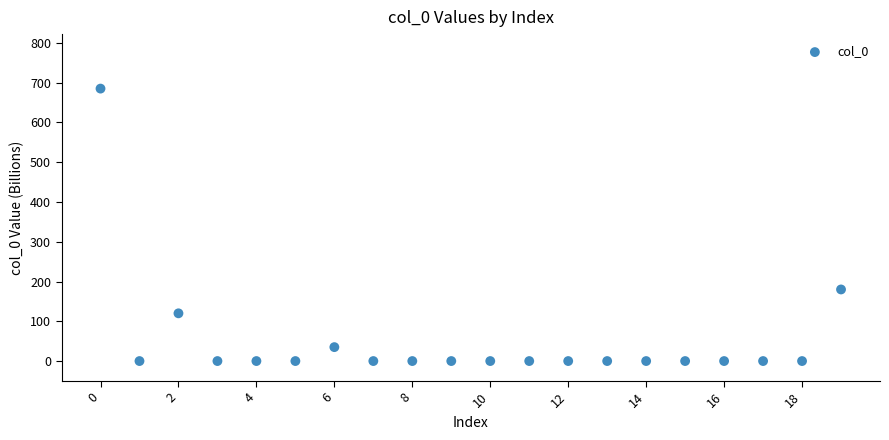

What is the range of Y values (max minus min)?

685